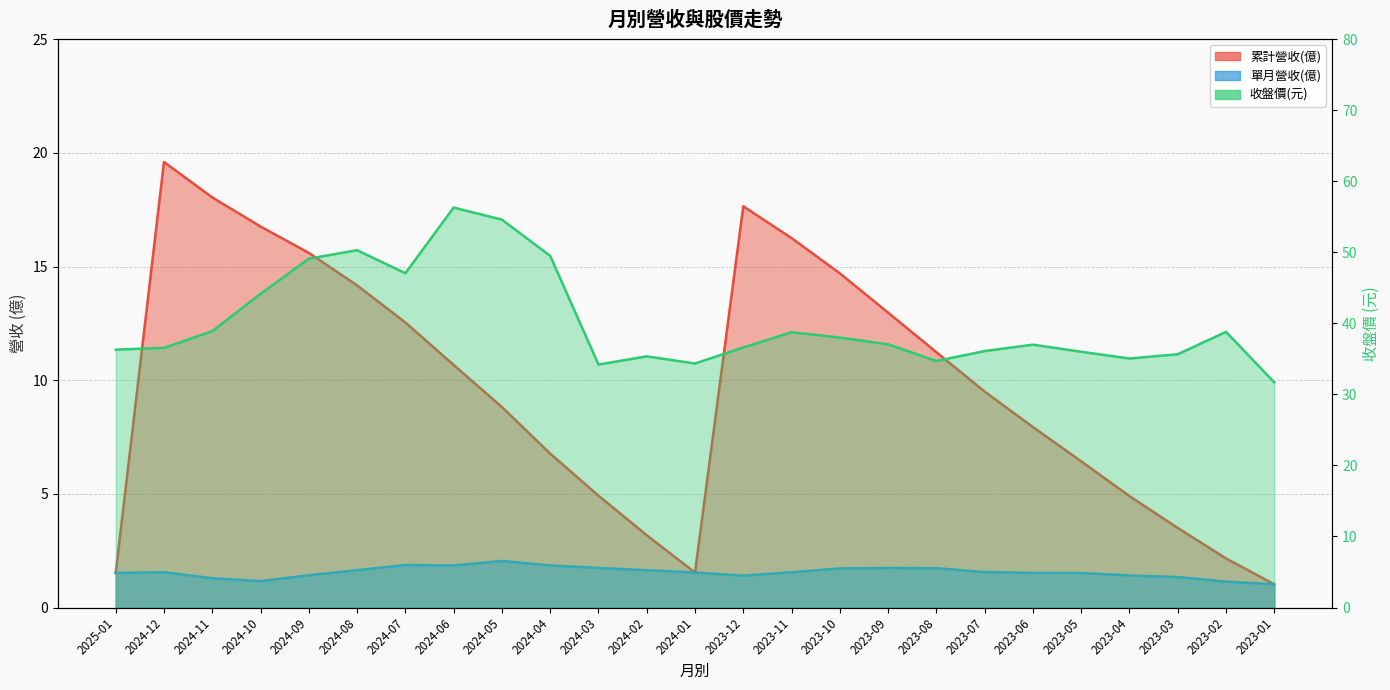

What is the total value across all series at 2023-01?

33.7